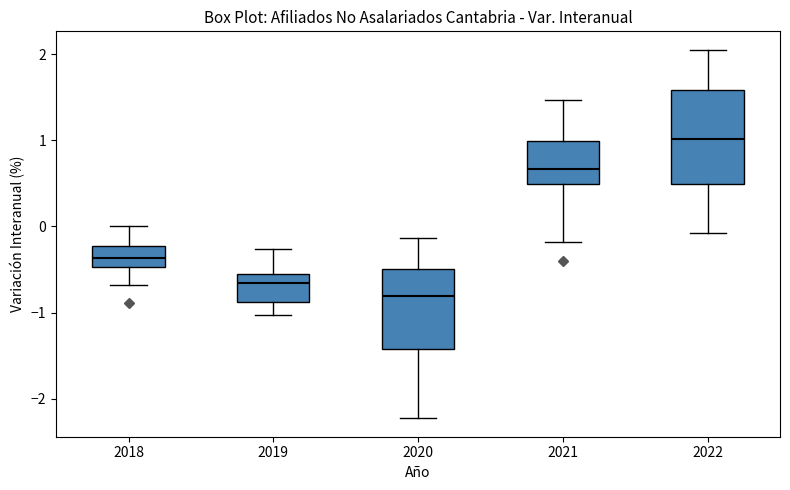

Which box has the lowest median line?

2020